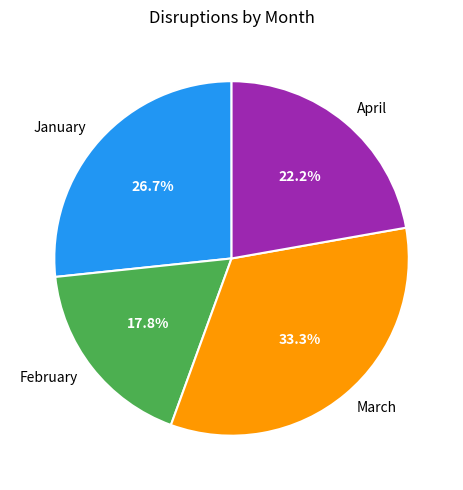

Rank the categories by value from lowest to highest.

February, April, January, March